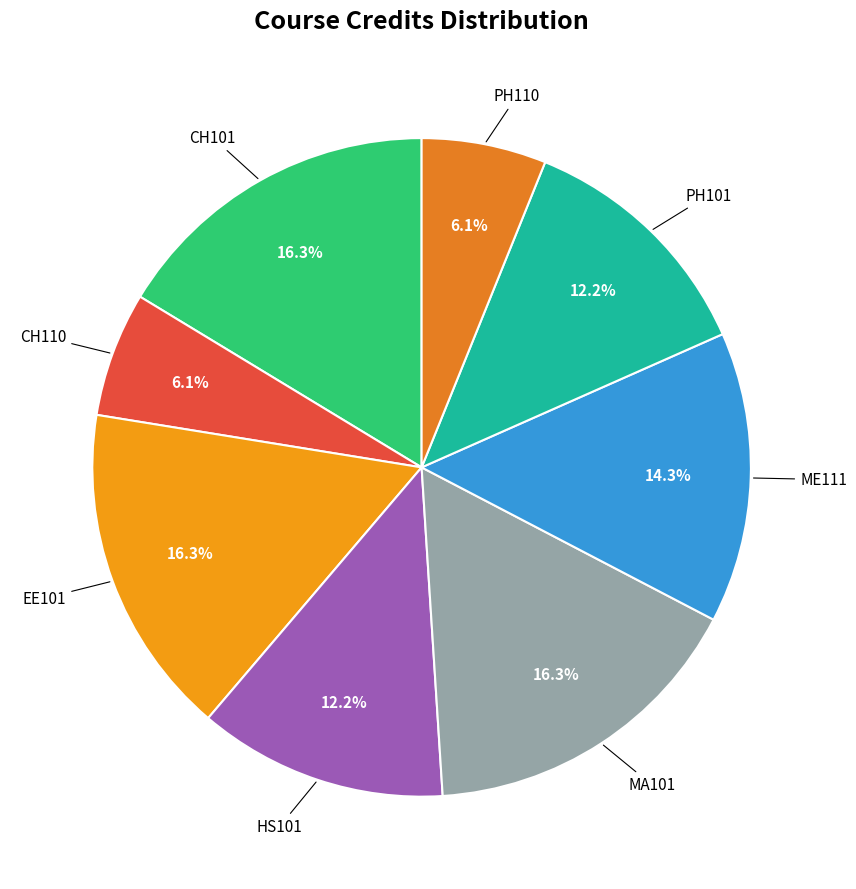

True or false: MA101 accounts for 16% of the total.

True